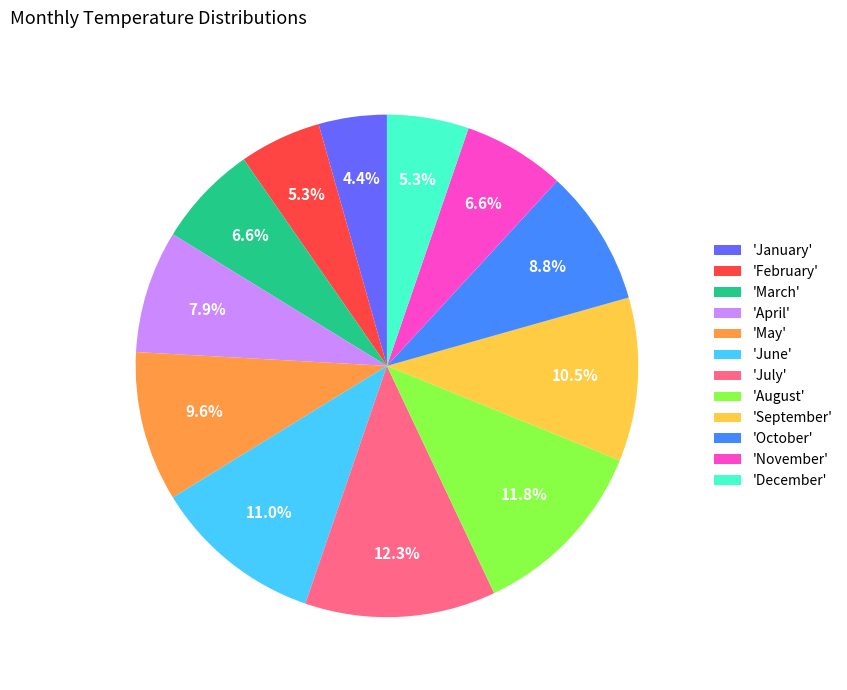

Is the sum of 'July' and 'April' greater than half?

No